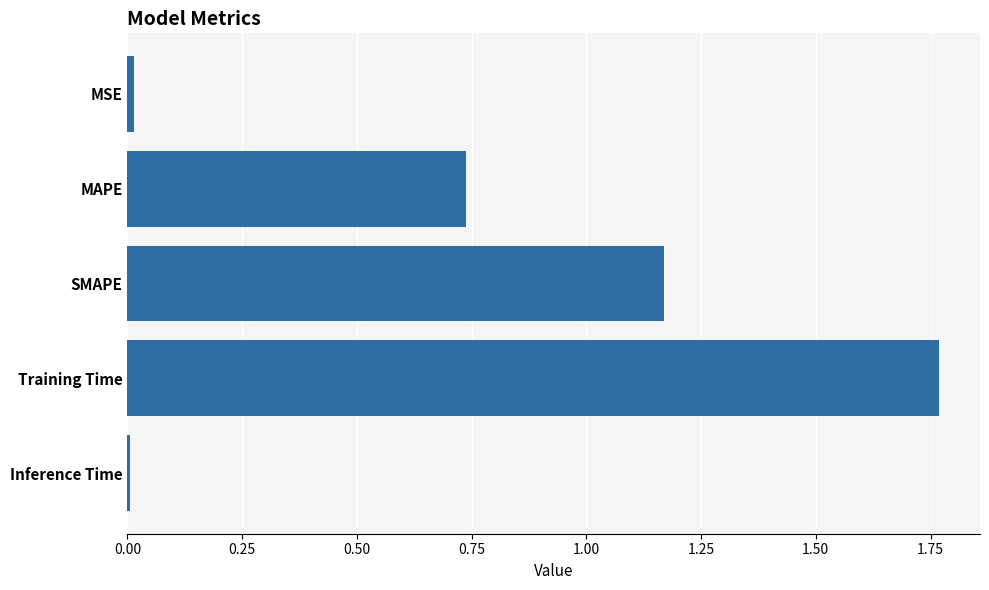

How many data points does each series have?

5